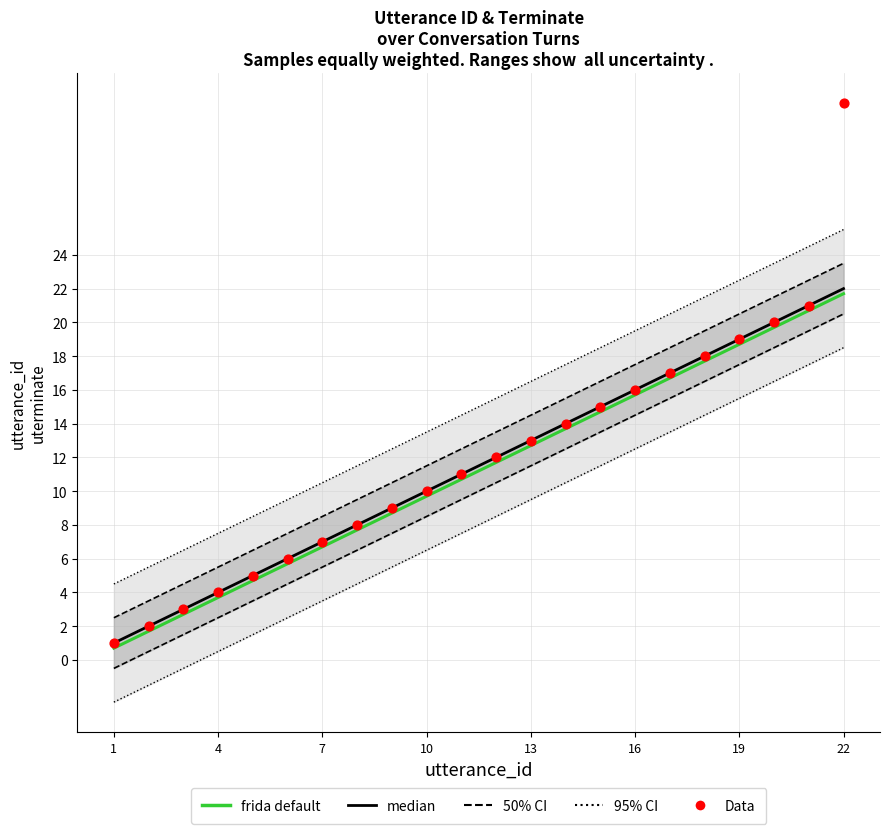

Which series has the widest spread of Y values?

Data